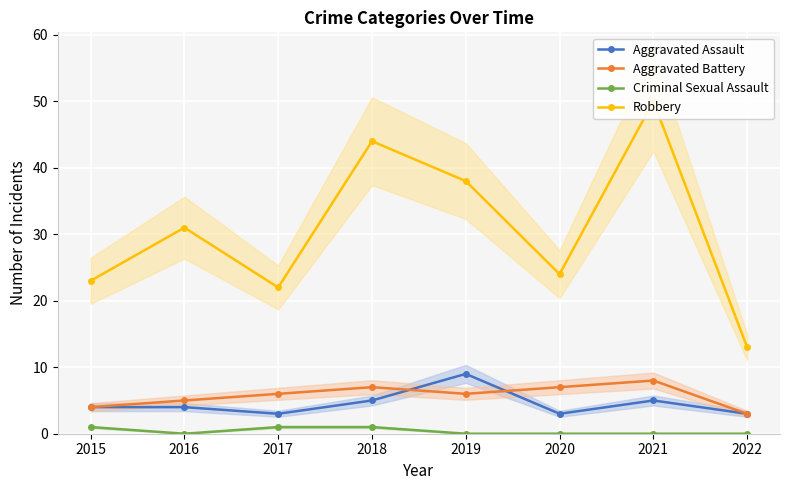

Which series has the widest spread of values?

Robbery